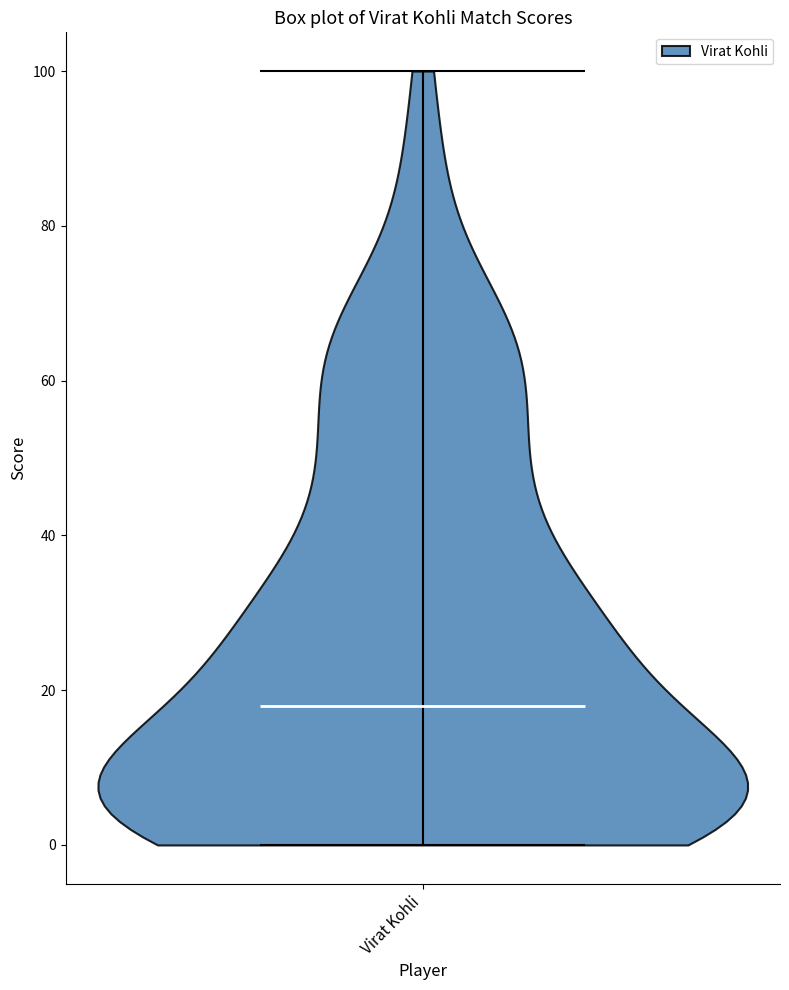

Read this violin plot against the y-axis: where its median line is, and the lowest and highest points the violin reaches. The values are not printed on the chart, so give them approximately, as read against the axis.

median line 18, lowest point 0, highest point 100